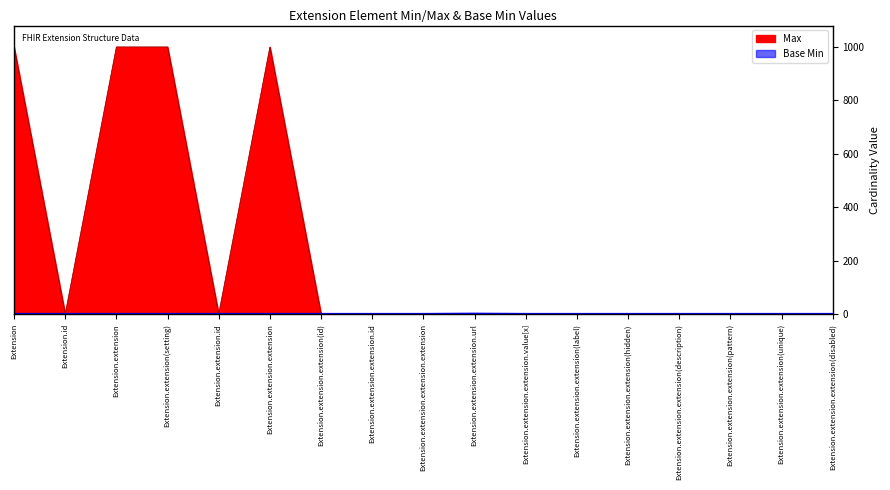

What are all the series names shown in the legend?

Max, Base Min